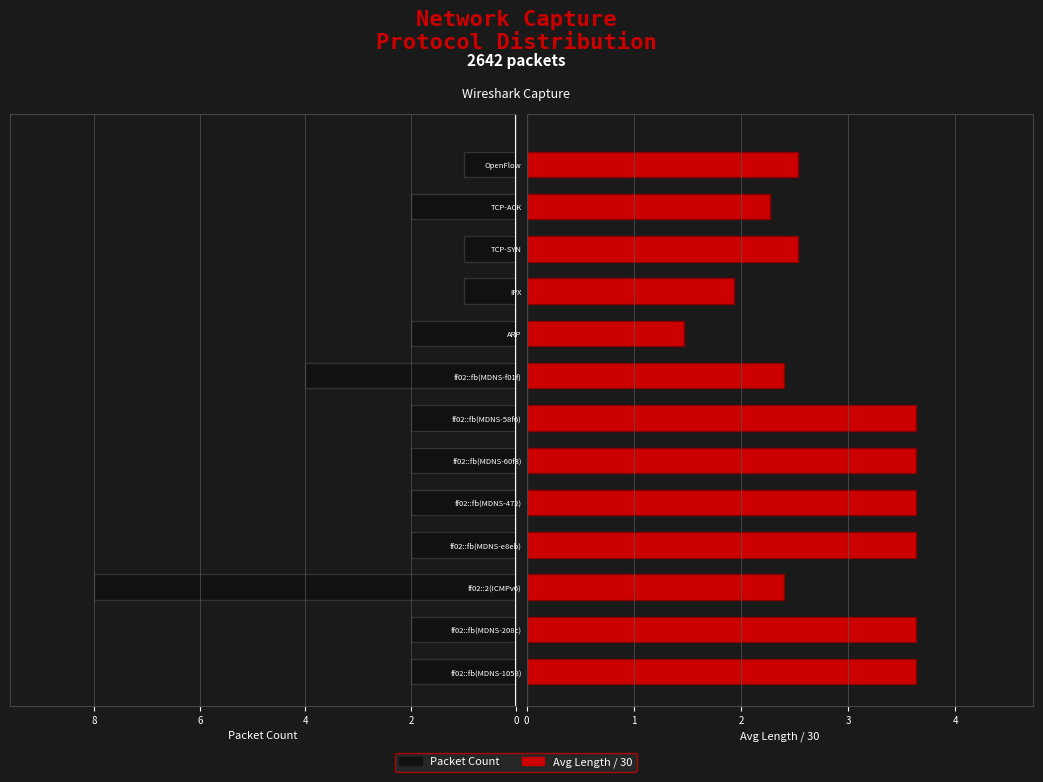

What is the difference between the highest and lowest values at ff02::fb(MDNS-1058)?

1.6